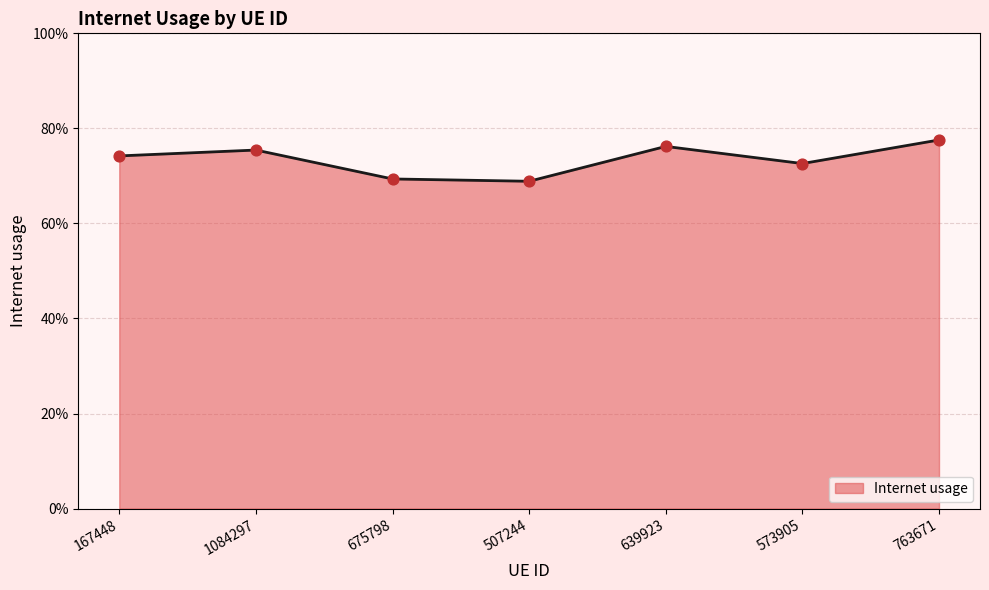

Between 507244 and 1084297, which is larger?

1084297